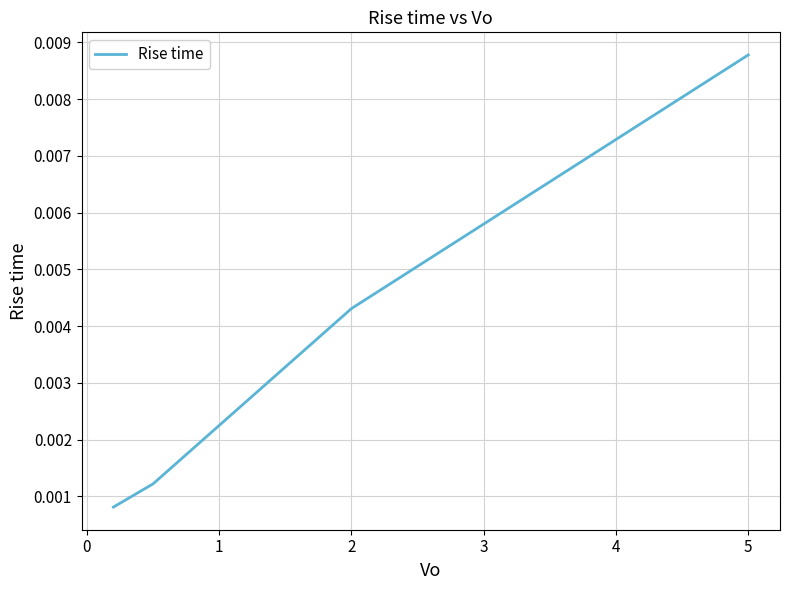

How many distinct data groups are displayed?

1